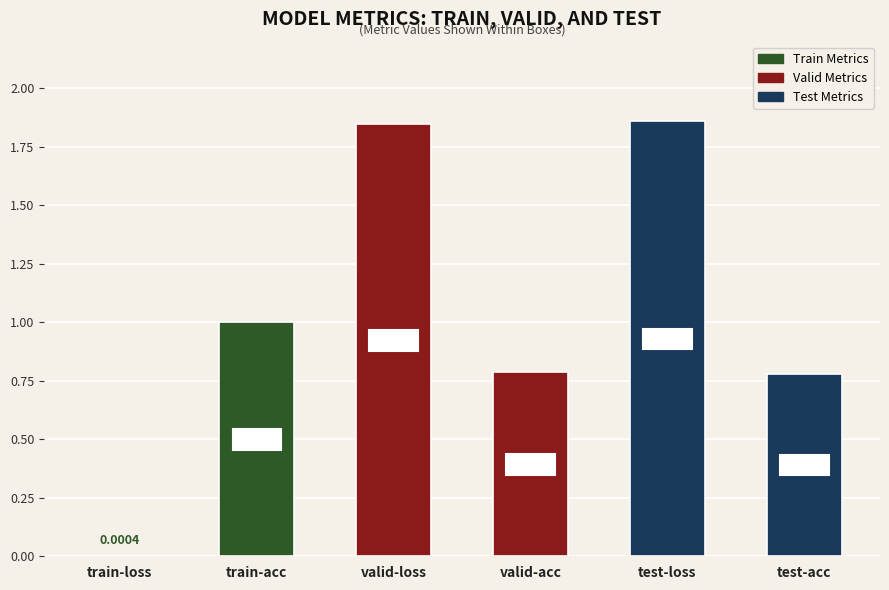

What is the change in value from valid-acc to test-loss?

+1.1